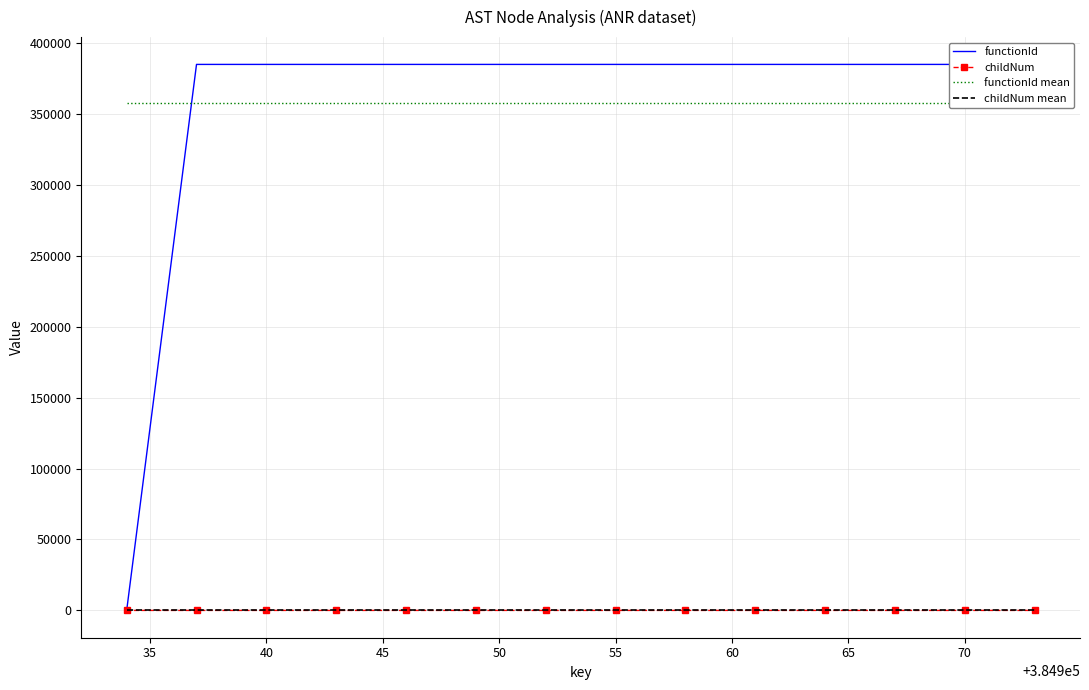

How many series are shown in this chart?

4